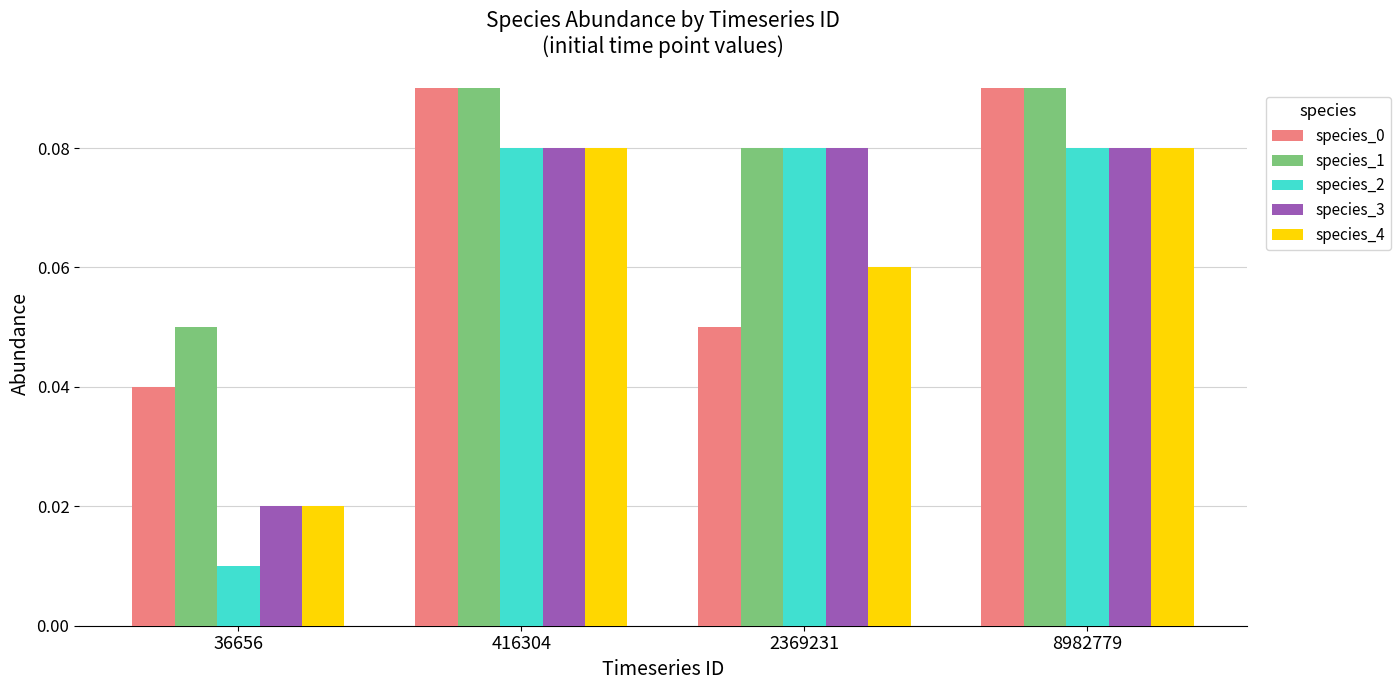

What is the sum of all species_0 values?

0.3